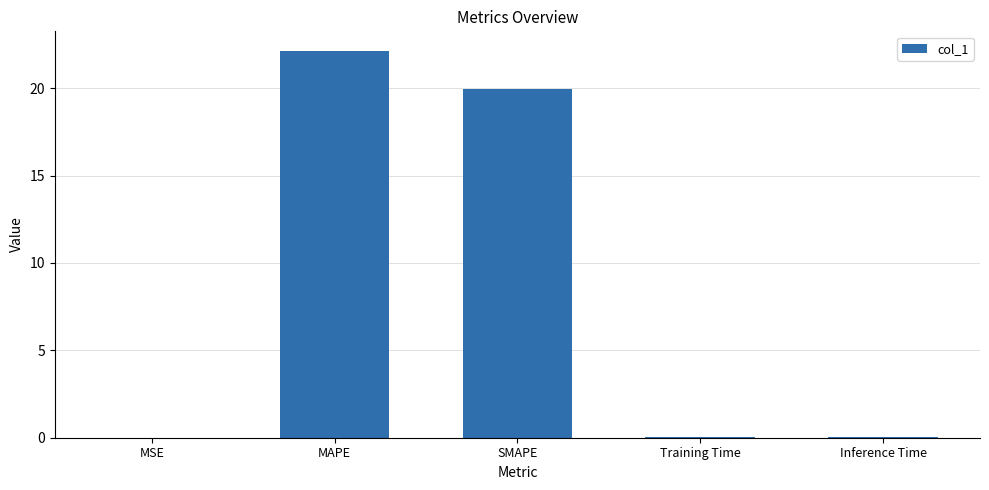

The chart shows a value of 19.9 at SMAPE. True or false?

True